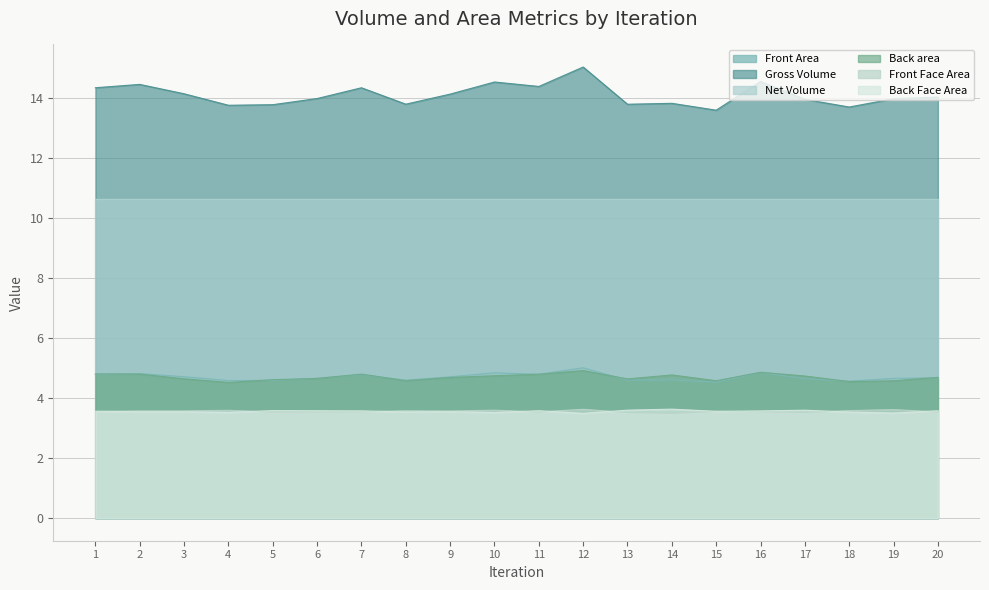

The value of Gross Volume at 4 is 13.8. True or false?

True